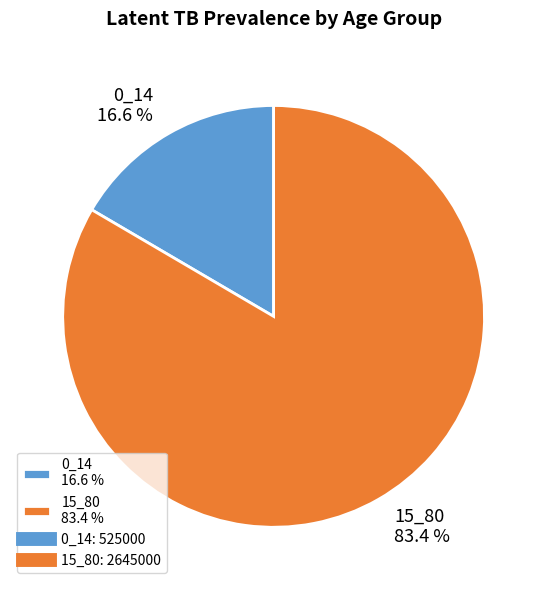

What percentage do 0_14 and 15_80 together represent?

100.0%